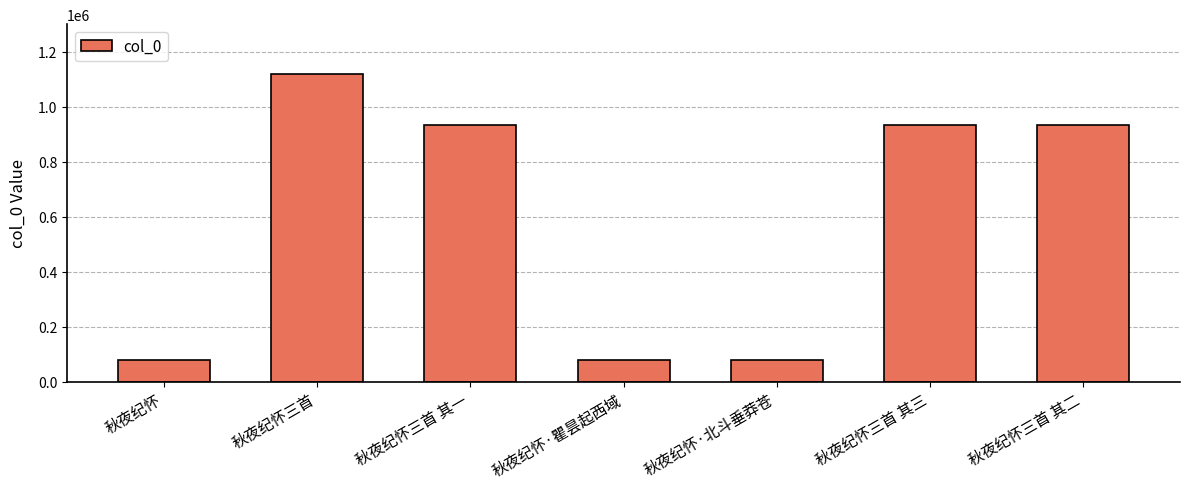

What is the sum of all values?

4155932